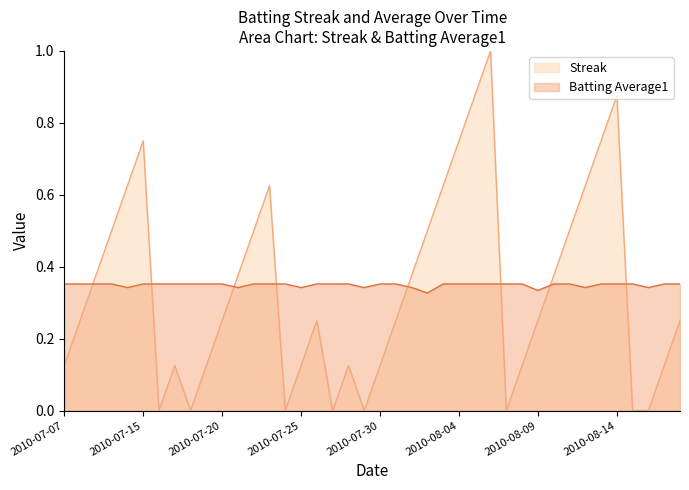

Is it true that Batting Average1 equals 0.4 at 2010-07-09?

True